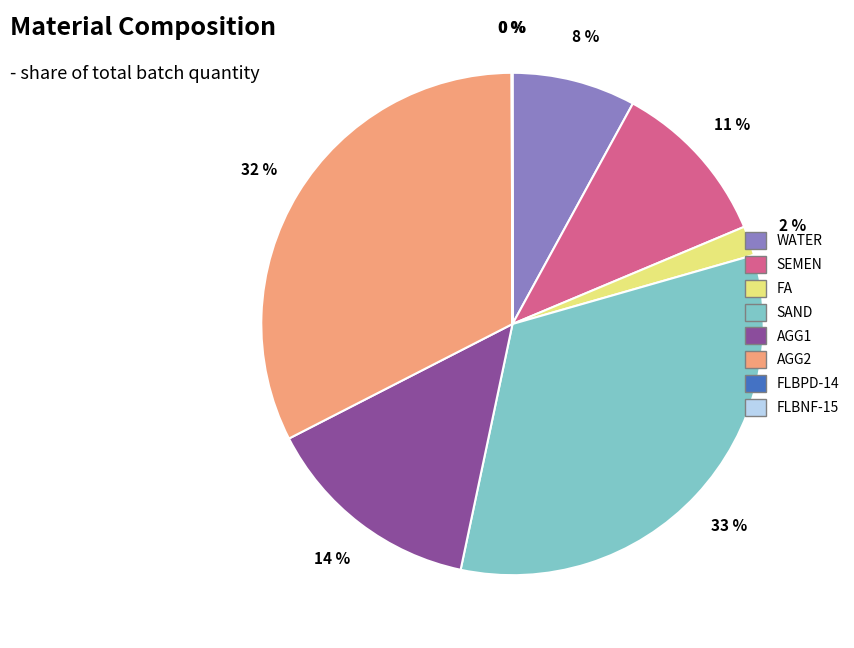

To the nearest percent, what is the average slice percentage?

12%